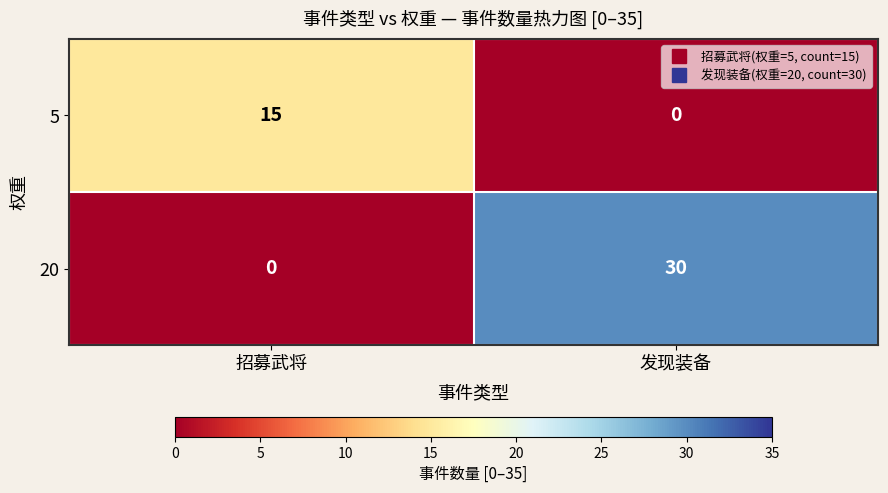

What is the average value of the 20 series?

15